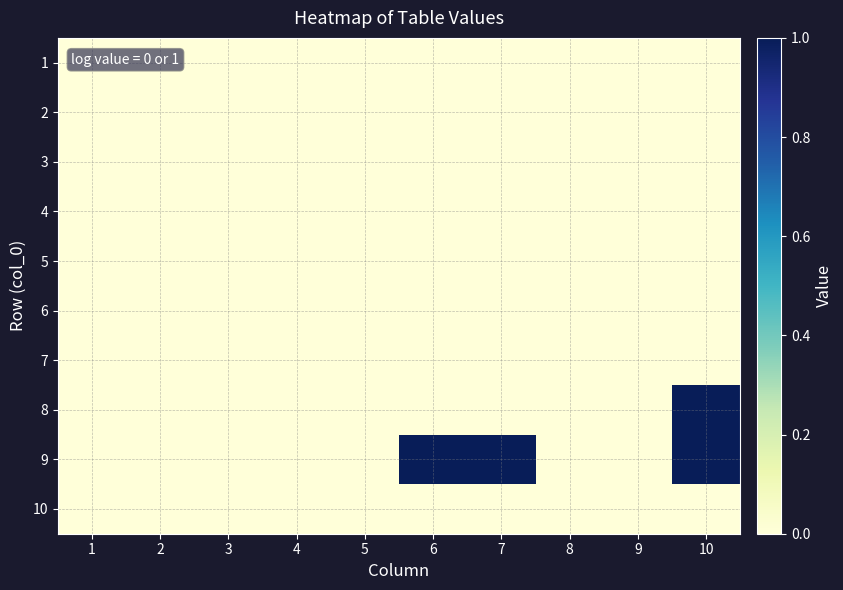

Rank the series by their maximum value, from lowest to highest.

1, 2, 3, 4, 5, 6, 7, 10, 8, 9